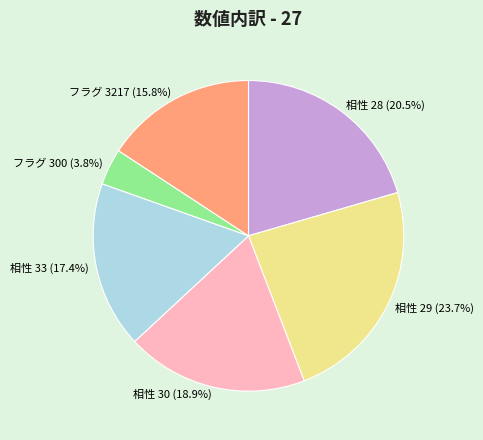

Does フラグ 3217 account for over 50% of the chart?

No